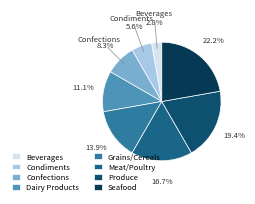

What is the smallest slice in the pie chart?

Beverages